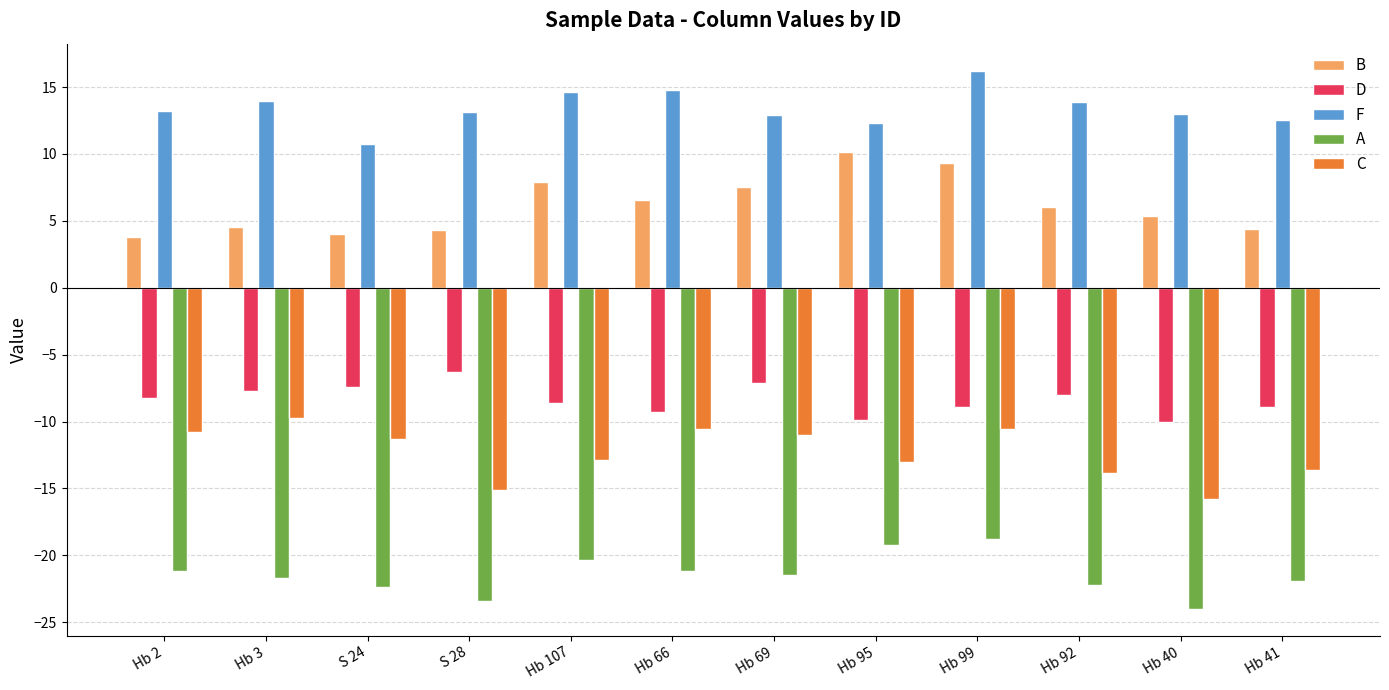

What is the difference between the maximum and minimum values in the C series?

6.0